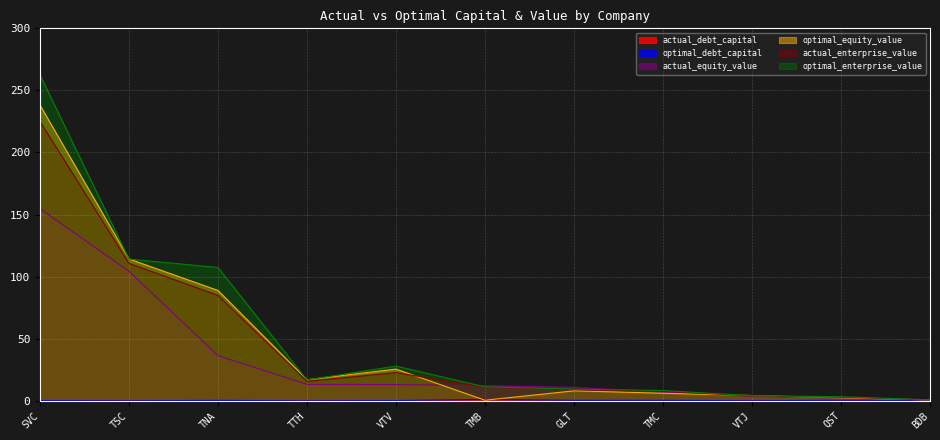

What is the greatest value displayed?

262.6